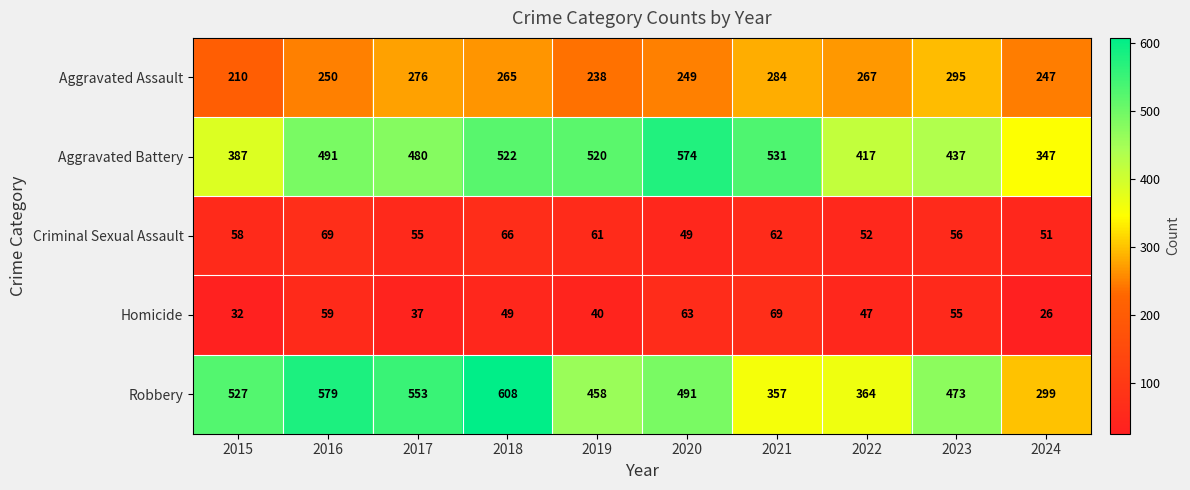

At how many categories does at least one series exceed 197?

10